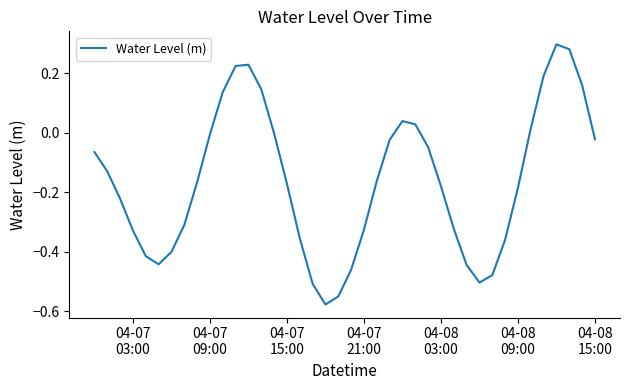

What is the difference between the maximum and minimum values?

0.9